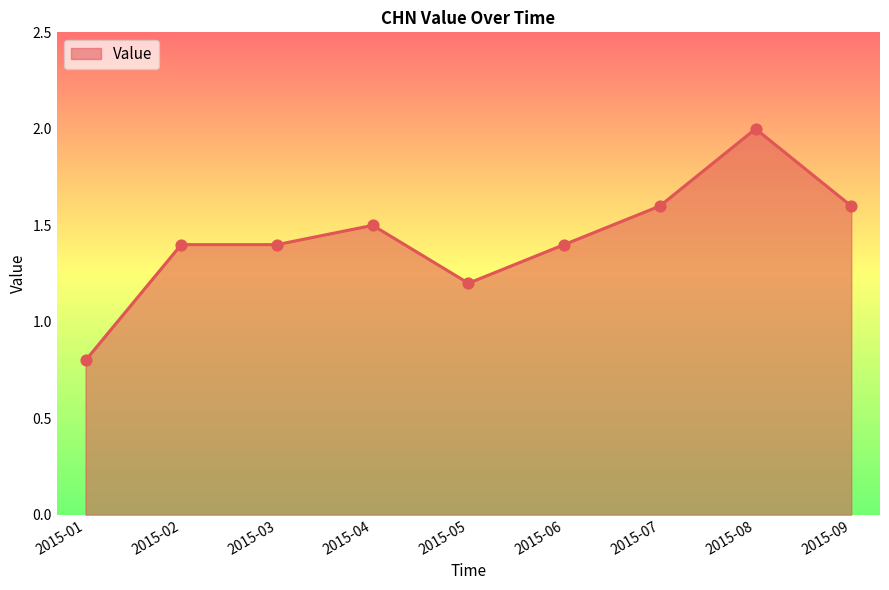

Approximately how many times larger is the value at 2015-07 compared to 2015-08?

0.8